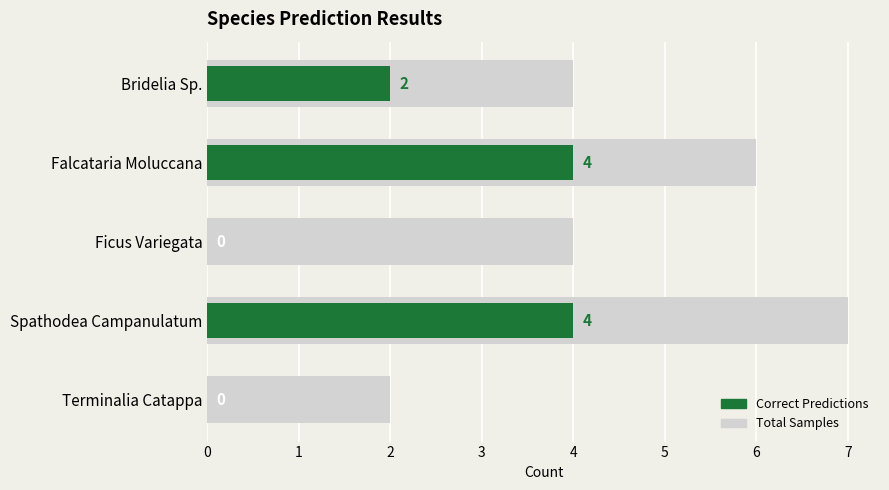

What is the sum of the Total values at 3 and 4?

9